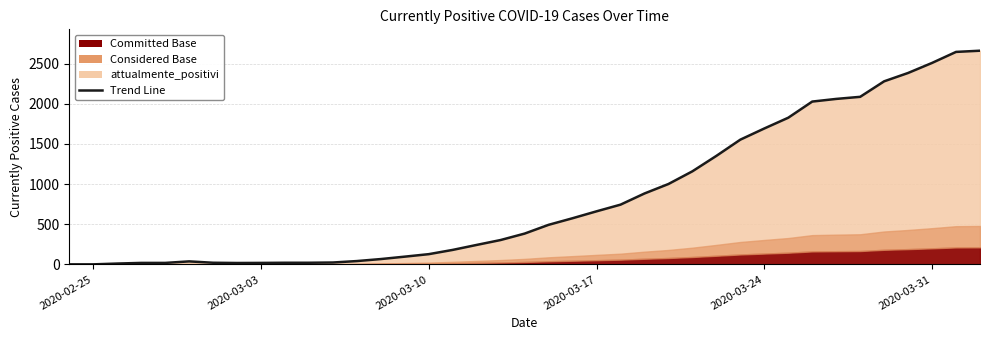

What is the difference between the maximum and minimum values?

2659